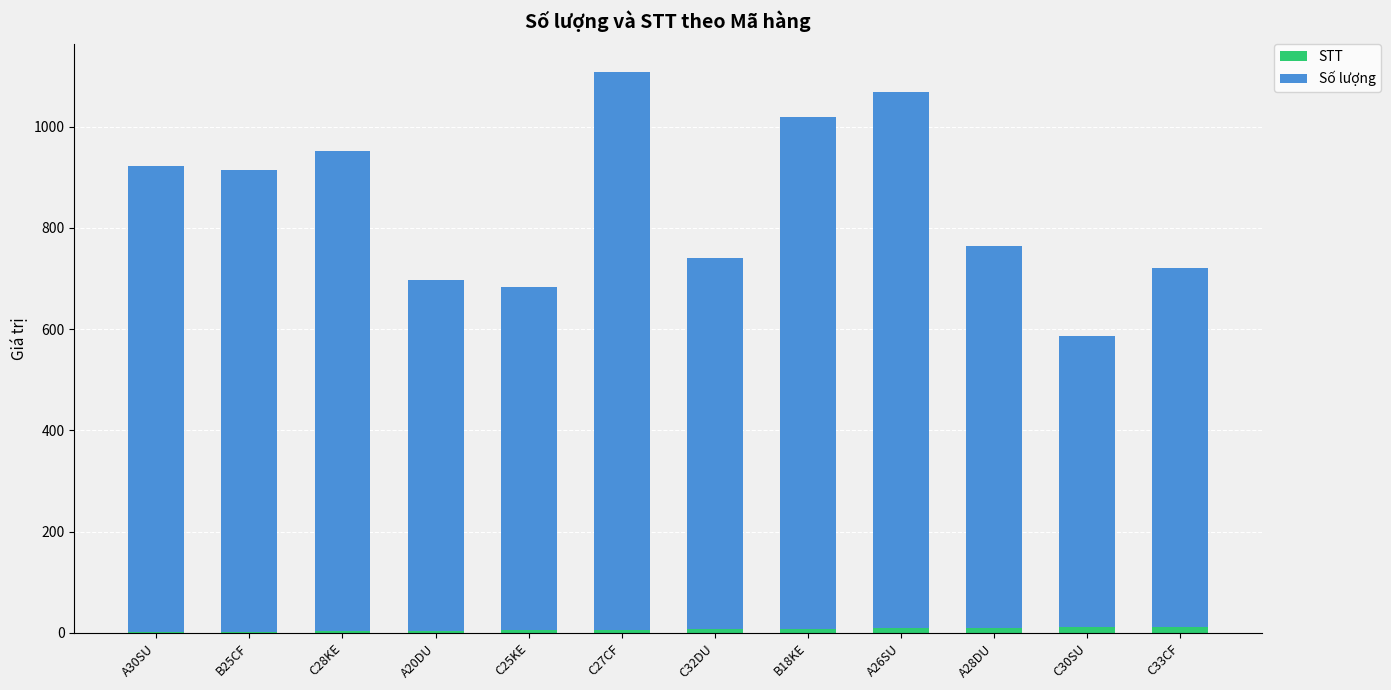

True or false: STT has a value of 5 at C25KE.

True